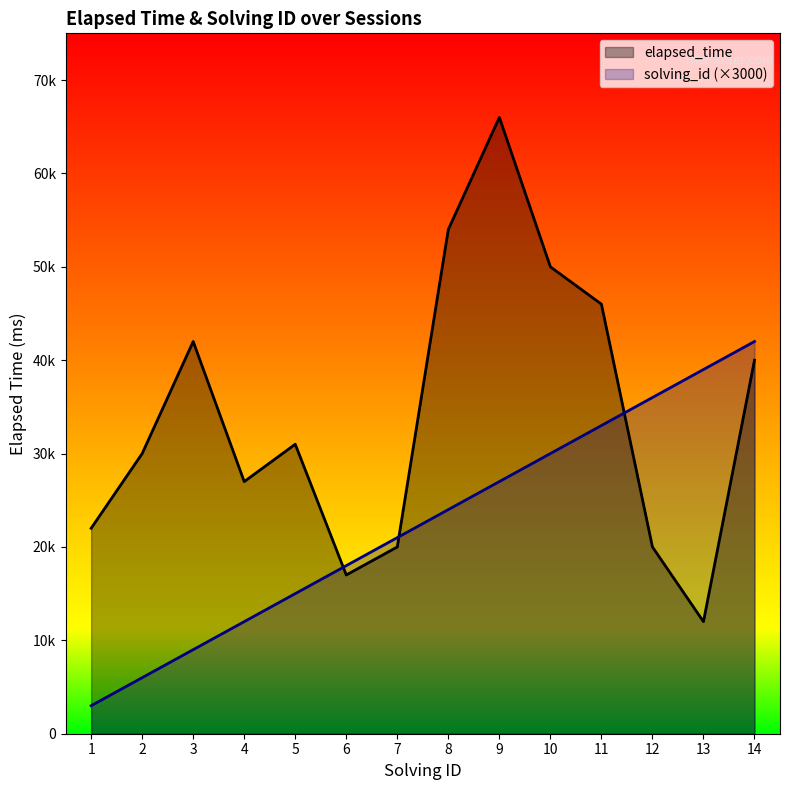

Between 6 and 12, which series saw the biggest shift?

solving_id (×3000)